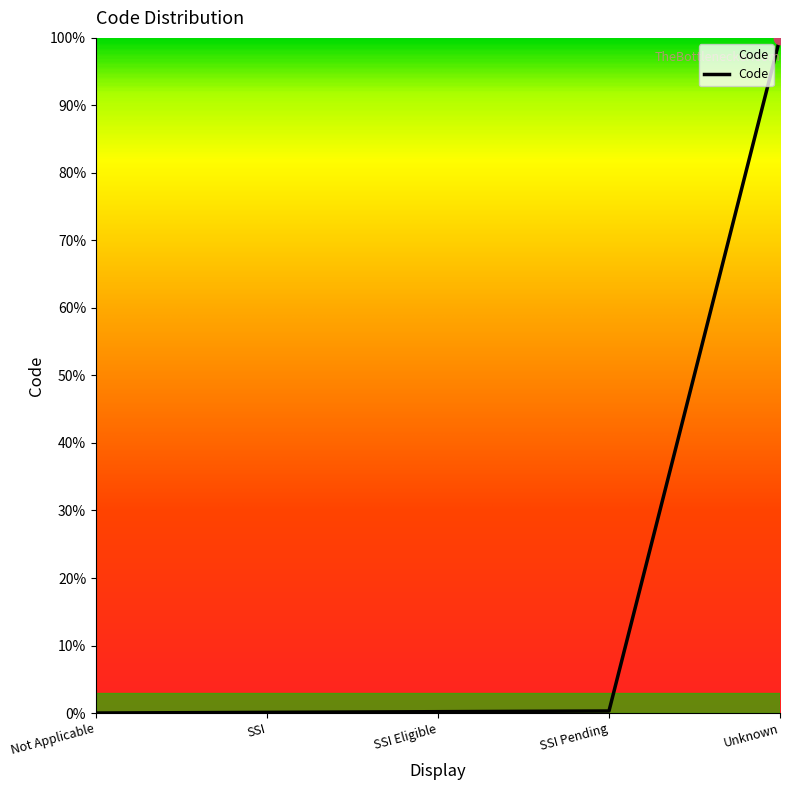

Approximately how many times larger is the value at SSI Pending compared to SSI Eligible?

1.5